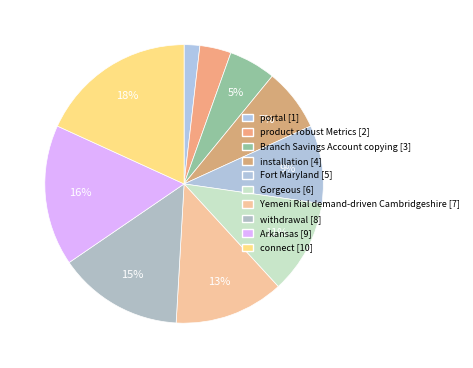

What is the smallest slice in the pie chart?

portal